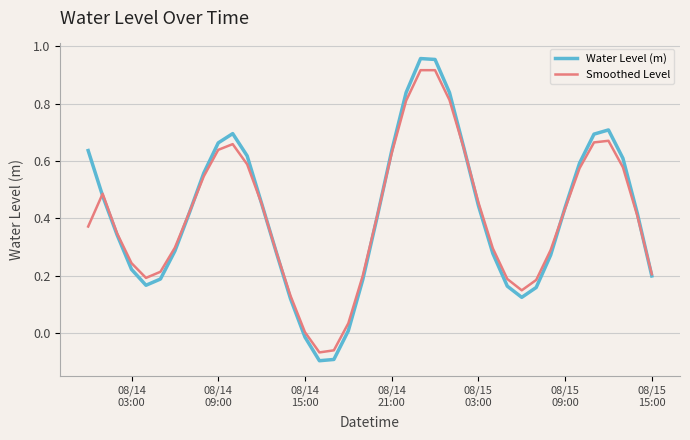

True or false: Water Level (m) and Smoothed Level intersect in this chart.

True